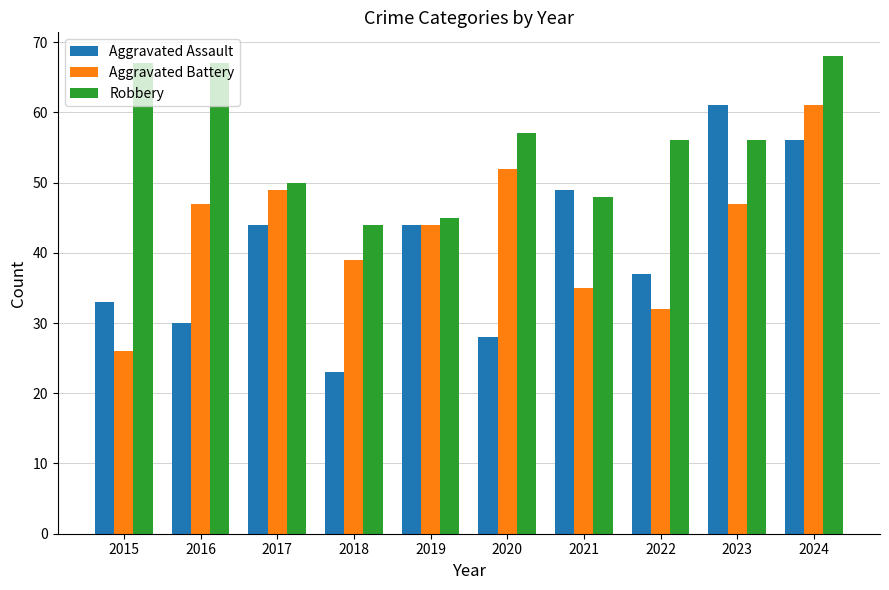

What is the average value of the Robbery series?

56